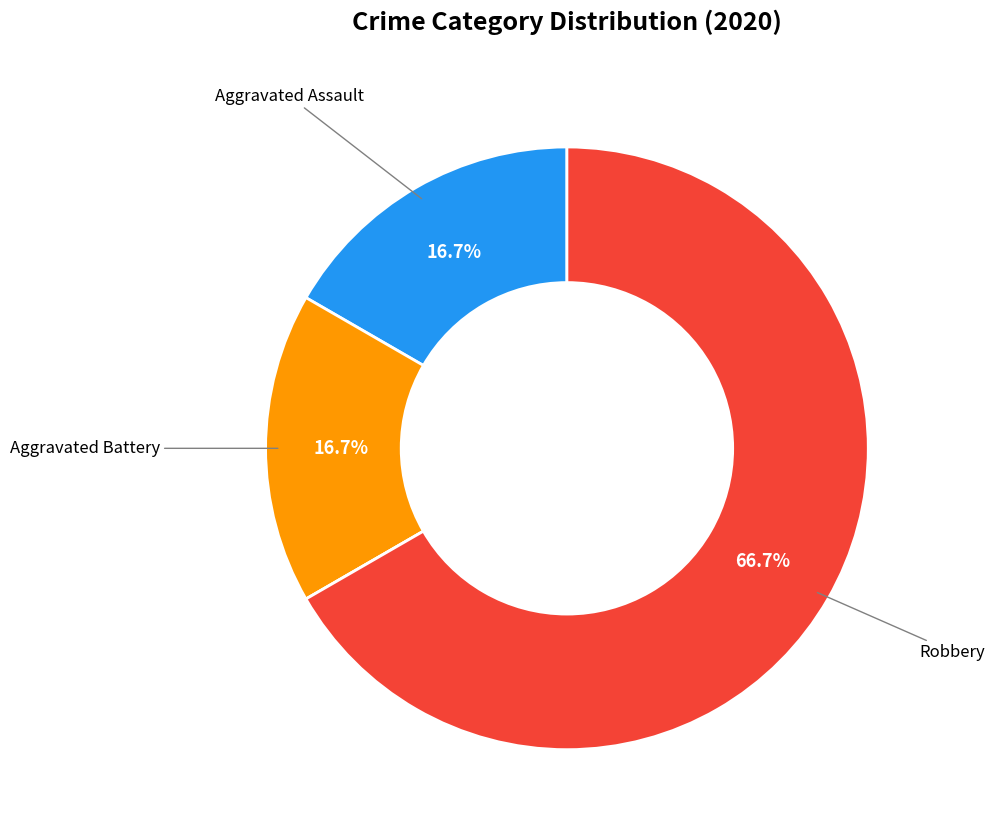

Is there any slice that represents more than half of the pie?

Yes